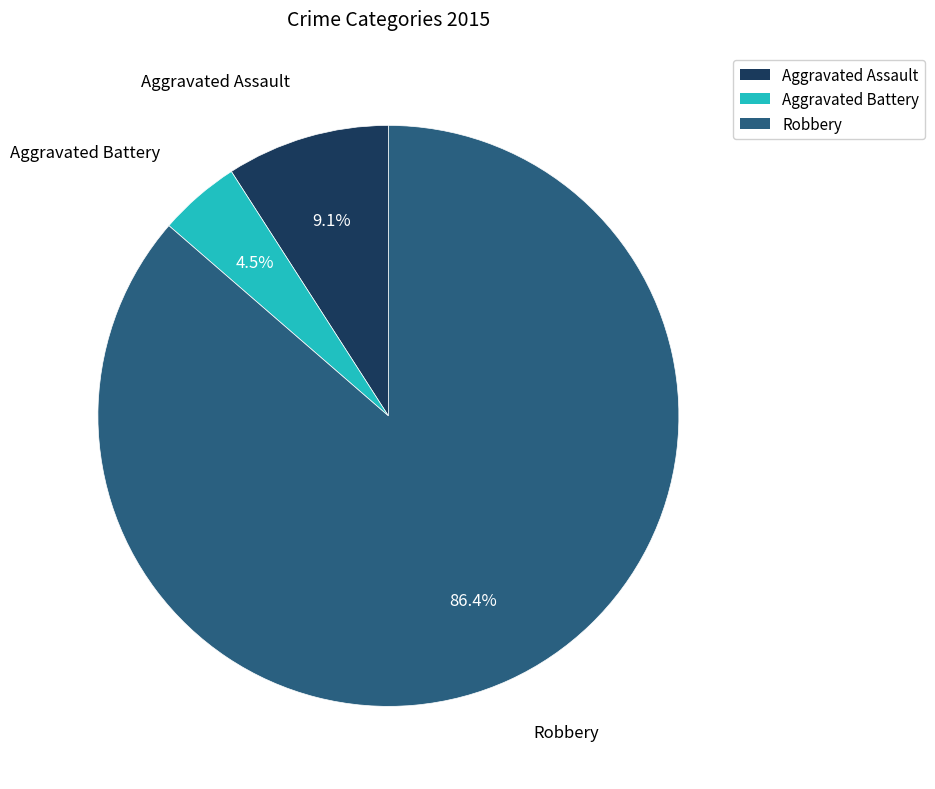

Is there a majority slice in this chart?

Yes